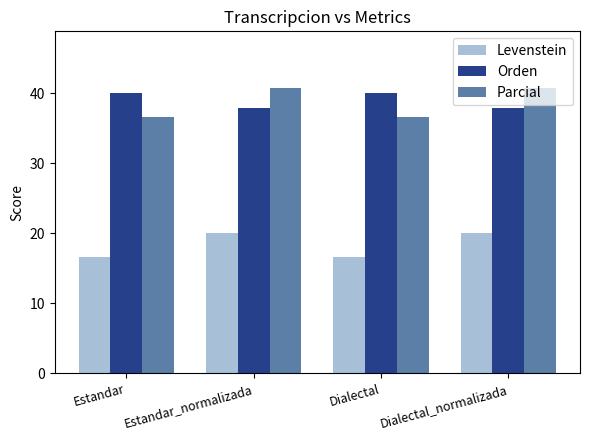

What is the difference between the highest and lowest values at Estandar?

23.3